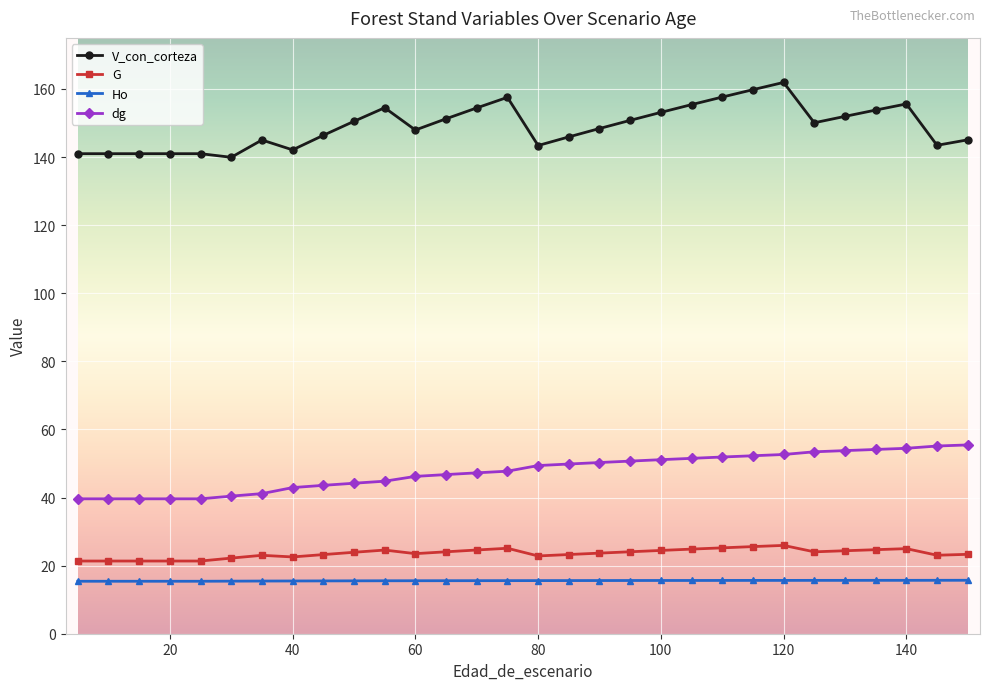

Which series has the largest range (max minus min)?

V_con_corteza